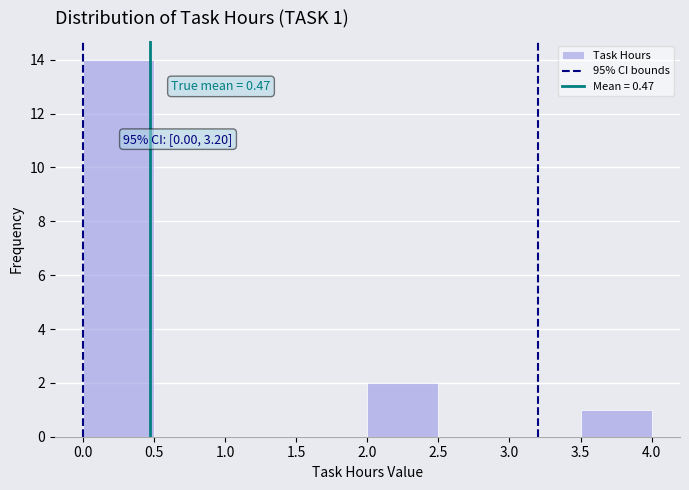

Which range on the x-axis has the tallest bar?

0.0 to 0.5